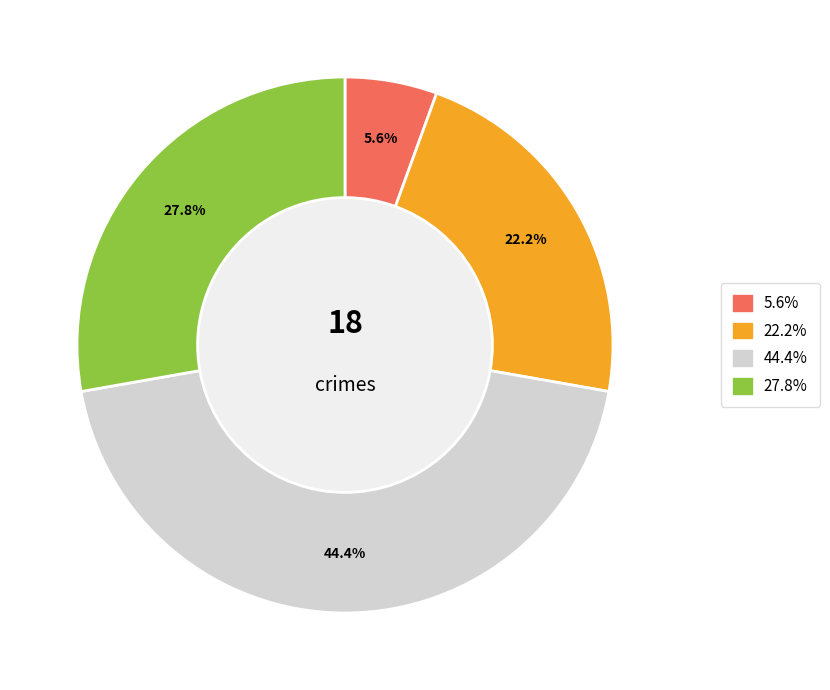

Is there any slice that represents more than half of the pie?

No